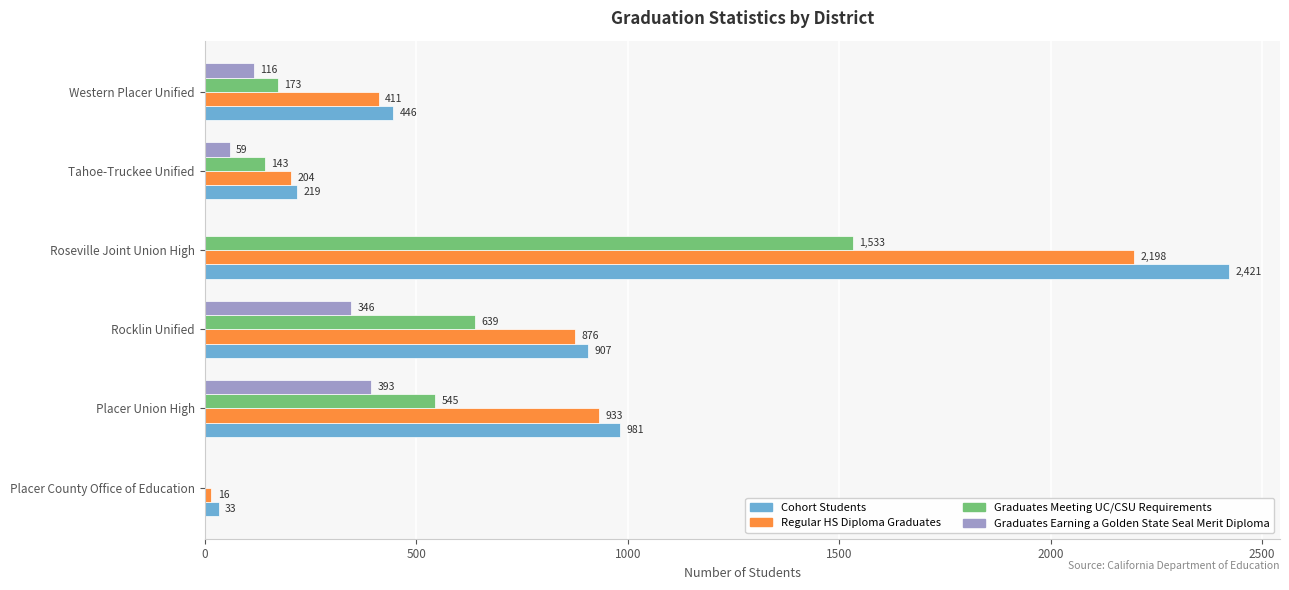

True or false: Graduates Meeting UC/CSU Requirements has a value of 173 at Western Placer Unified.

True